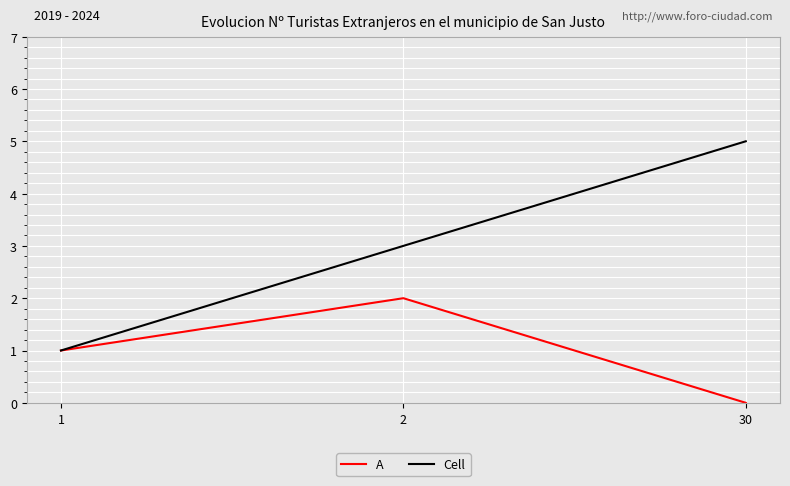

How many values in the Cell series are below 3?

1